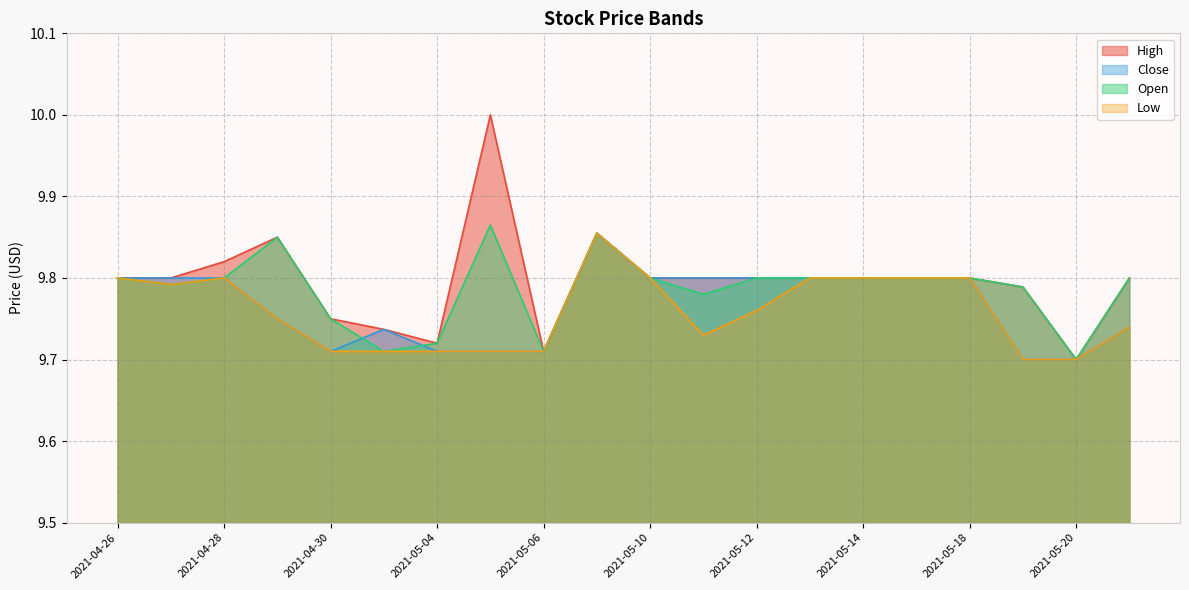

What is the label of the 18th point from the left?

2021-05-19